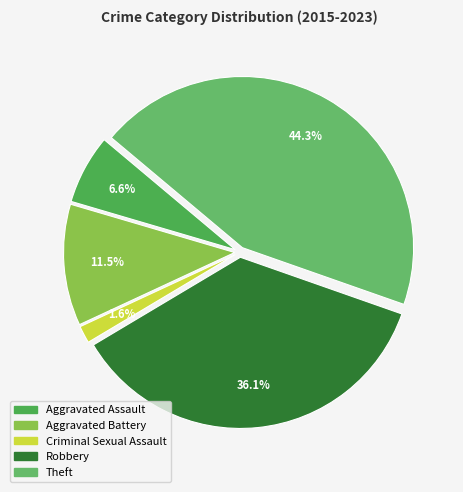

Do Aggravated Battery and Theft together represent more than half of the pie?

Yes